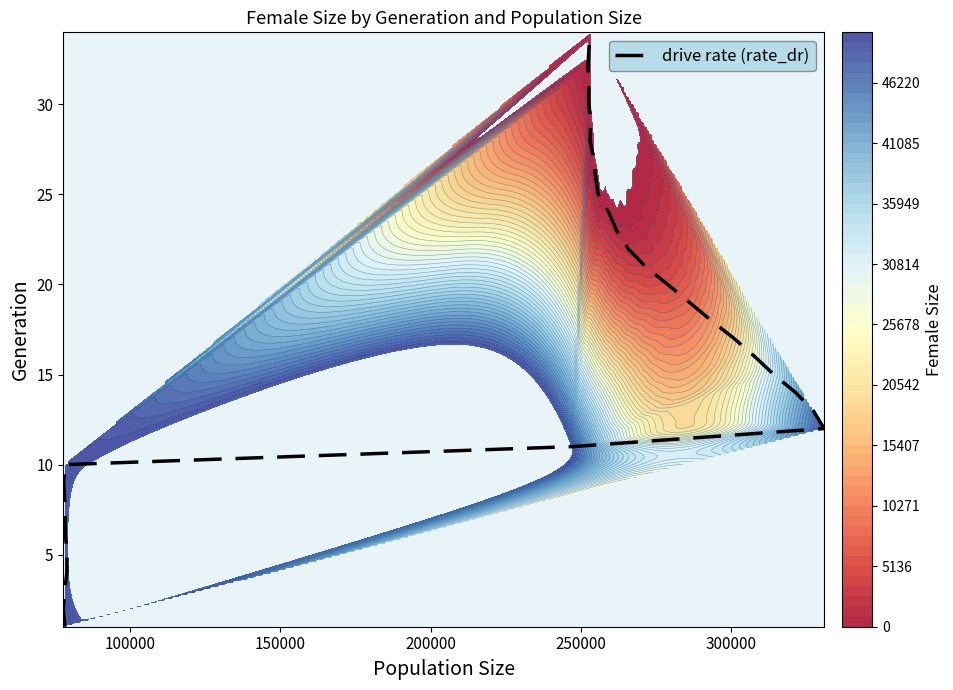

What is the greatest value displayed?

34